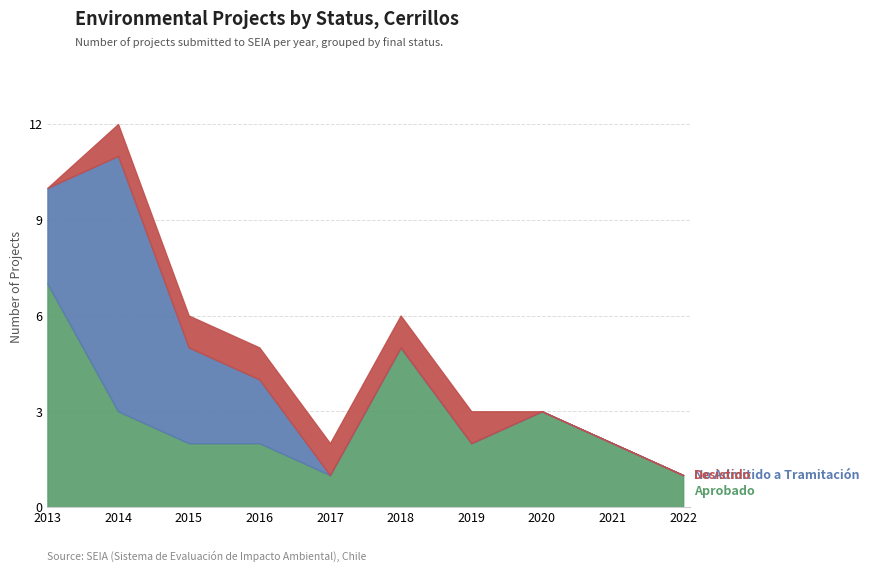

Where is the first local maximum for No Admitido a Tramitación?

2014